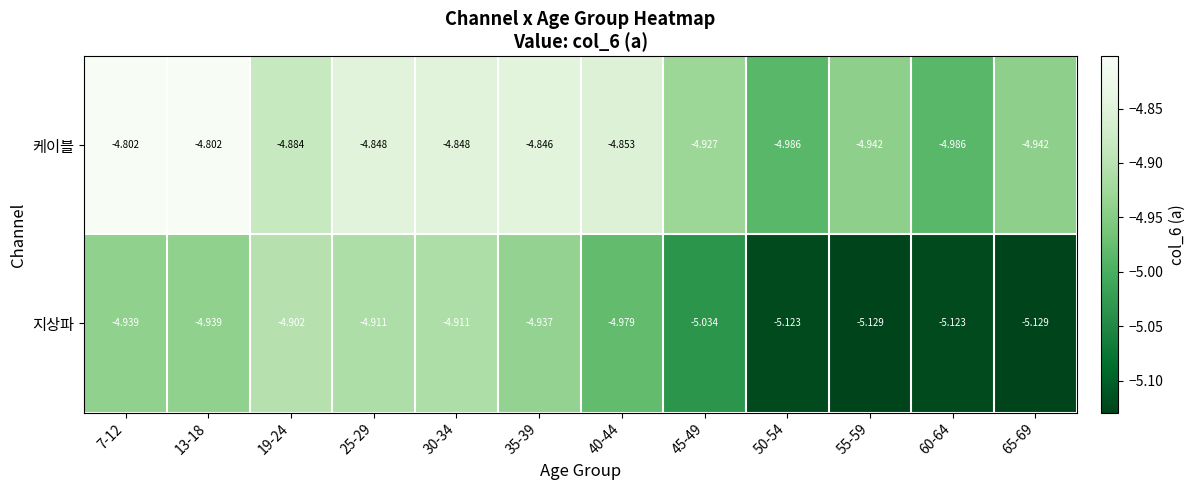

How many data points does each series have?

12